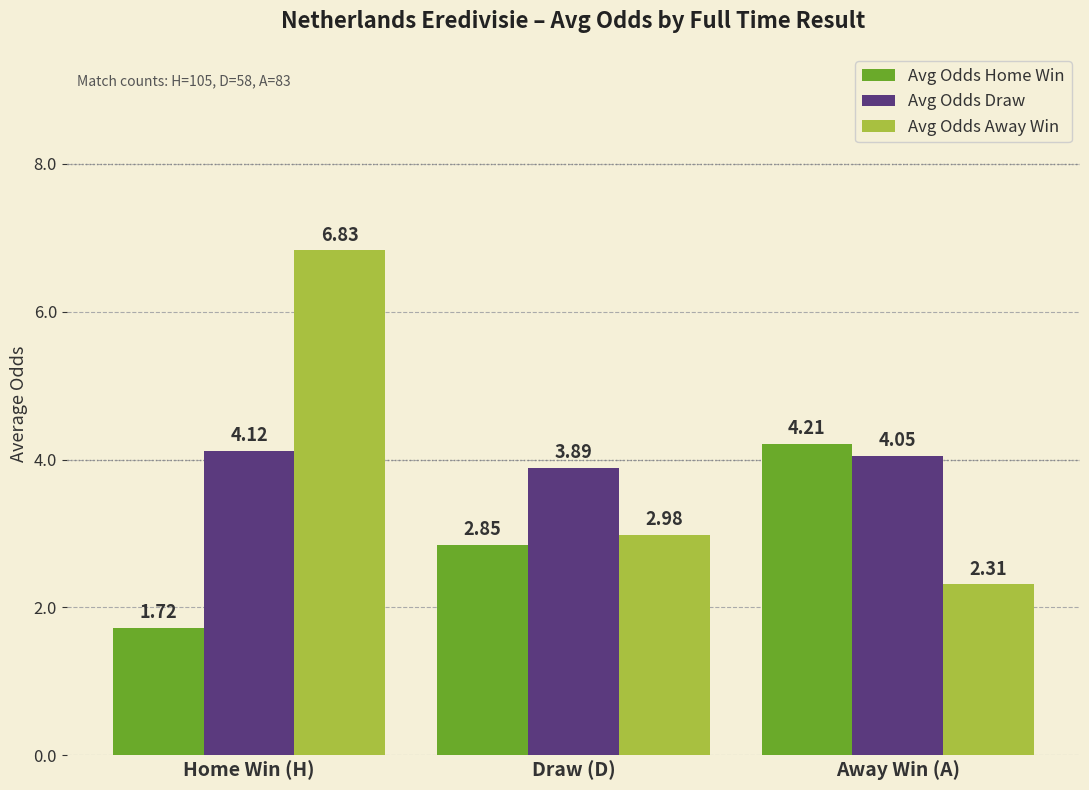

What is the spread (max minus min) of values at Home Win (H)?

5.1